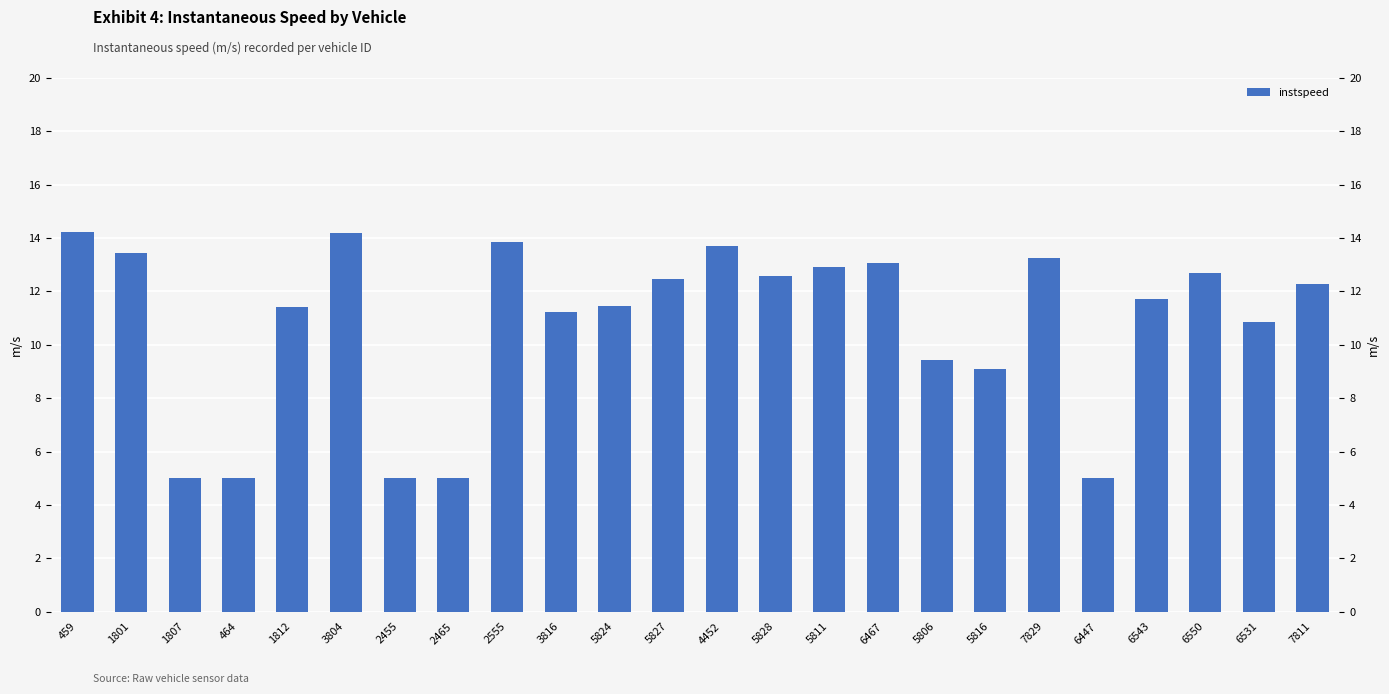

How many values are below 12?

12